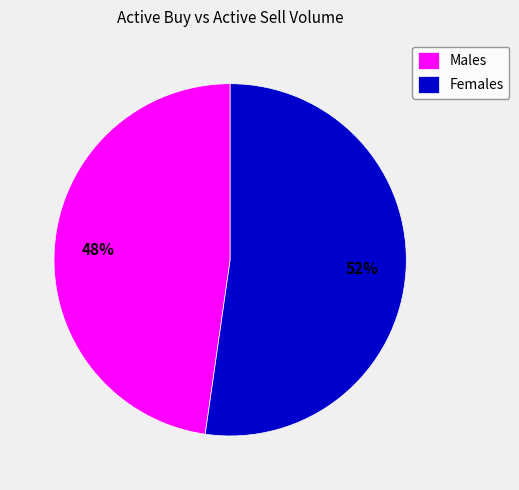

Is there any slice that represents more than half of the pie?

Yes